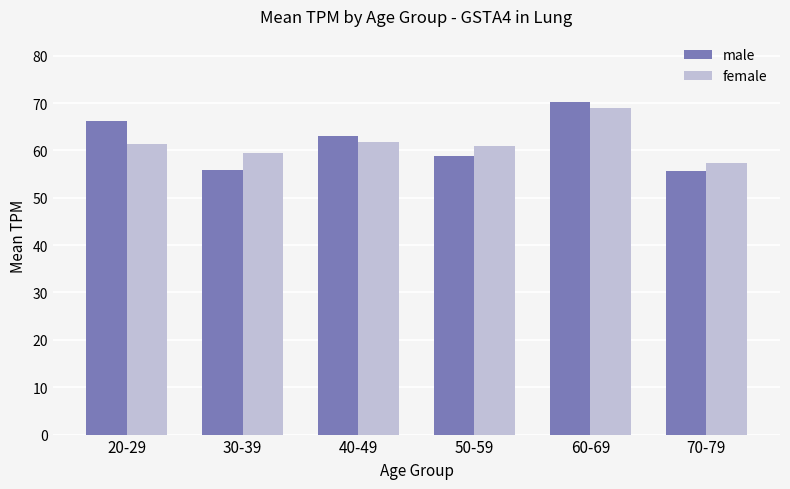

What is the total value across all series at 20-29?

127.6